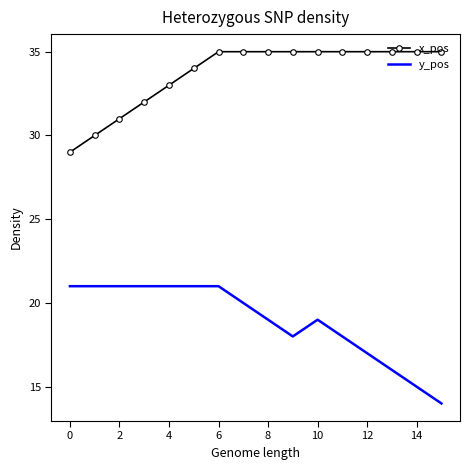

What is the greatest value displayed?

35